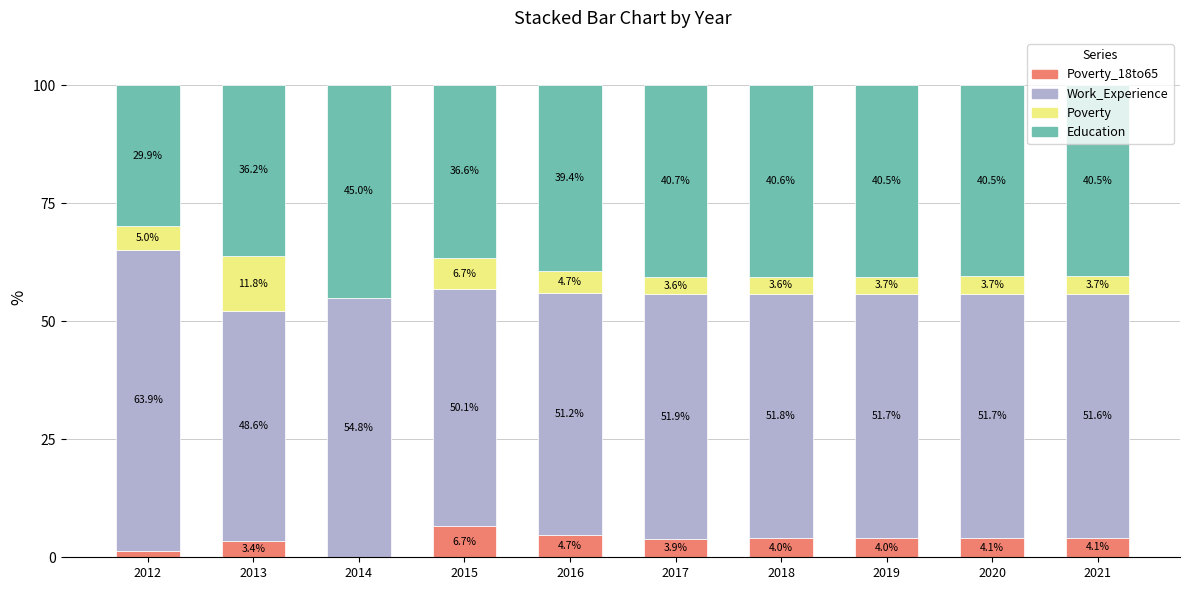

What is the total value across all series at 2018?

100.0